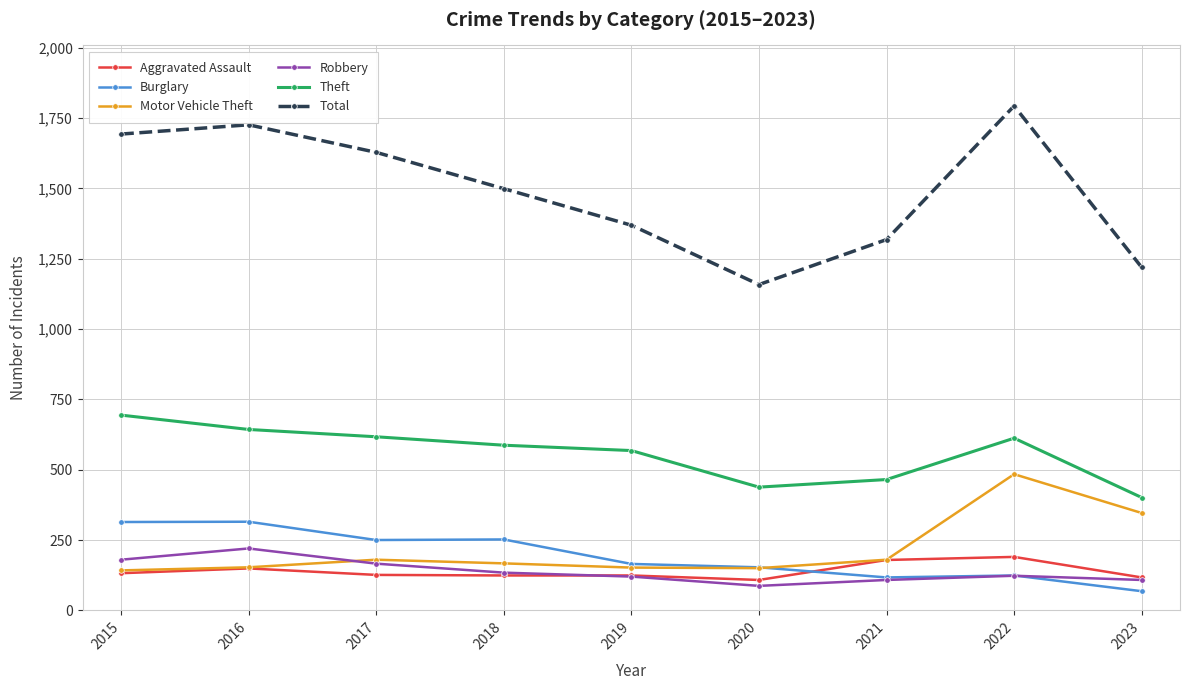

What is the sum of all Robbery values?

1246